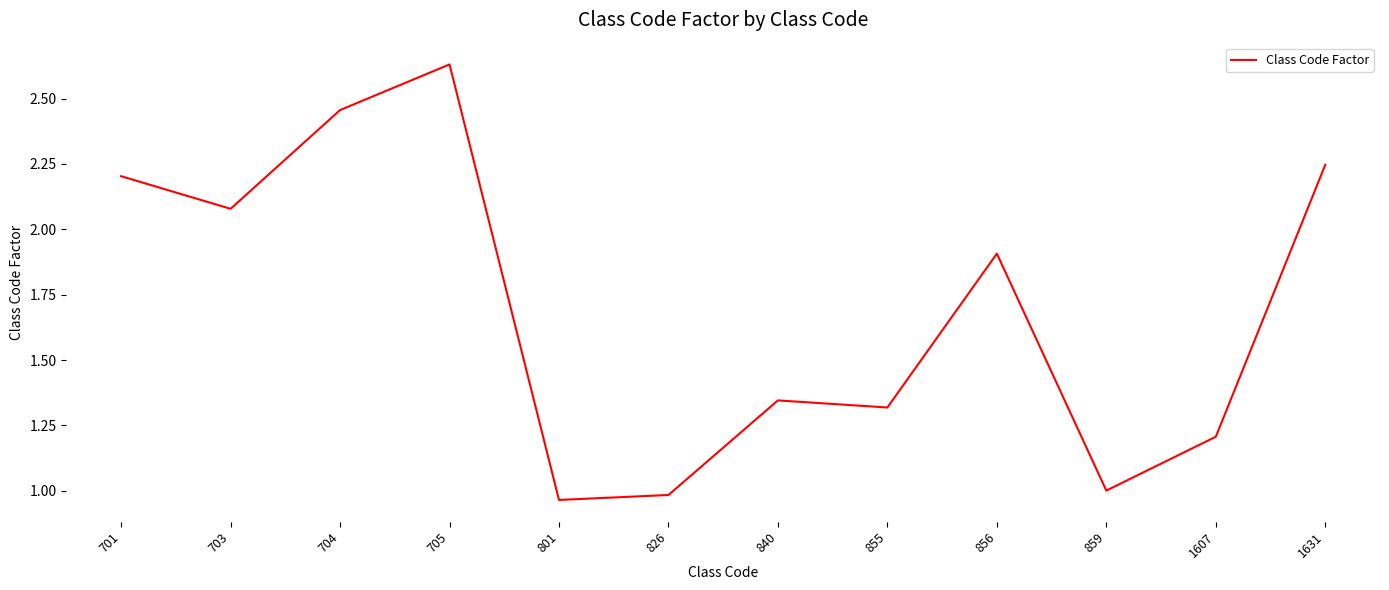

Where is the first local minimum?

703